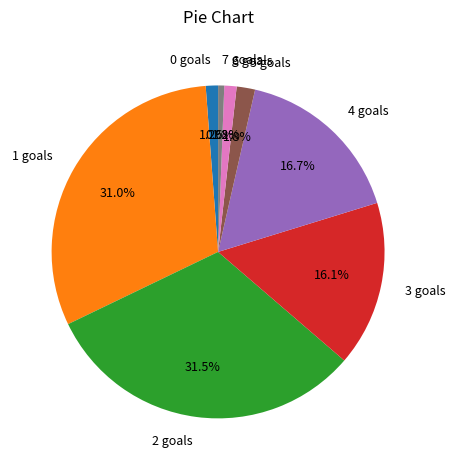

The 5 slice represents 17% of the pie. True or false?

False